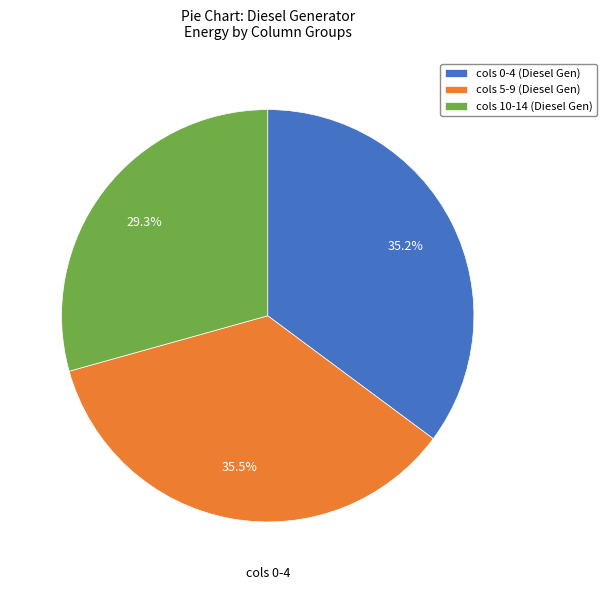

Which category has the smallest portion of the pie?

cols 10-14 (Diesel Gen)